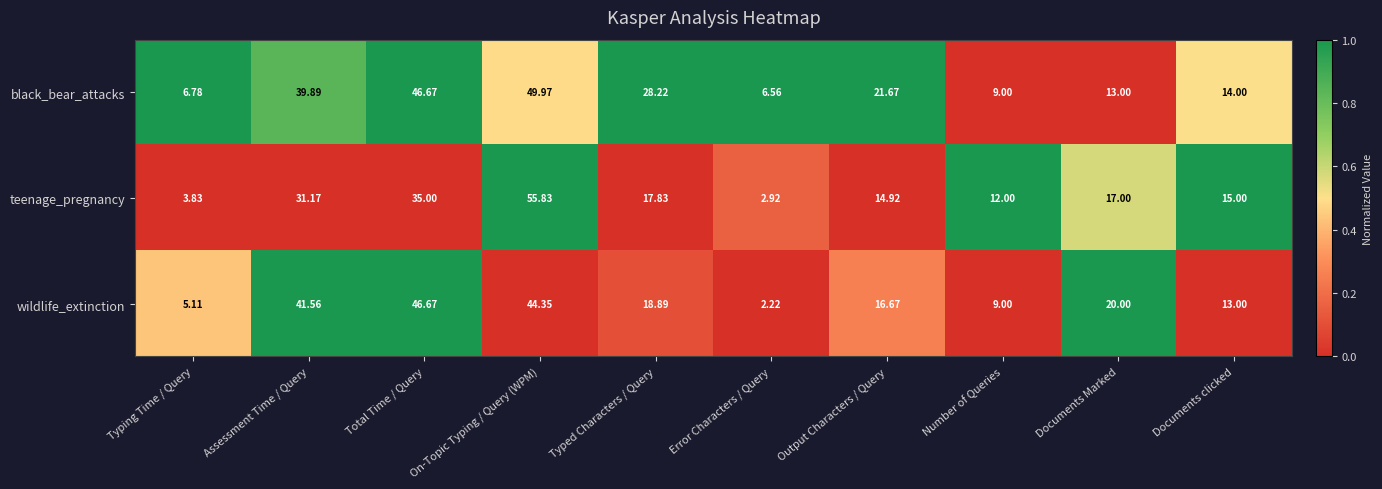

Is the value of teenage_pregnancy at On-Topic Typing / Query (WPM) greater than the value of black_bear_attacks at On-Topic Typing / Query (WPM)?

Yes